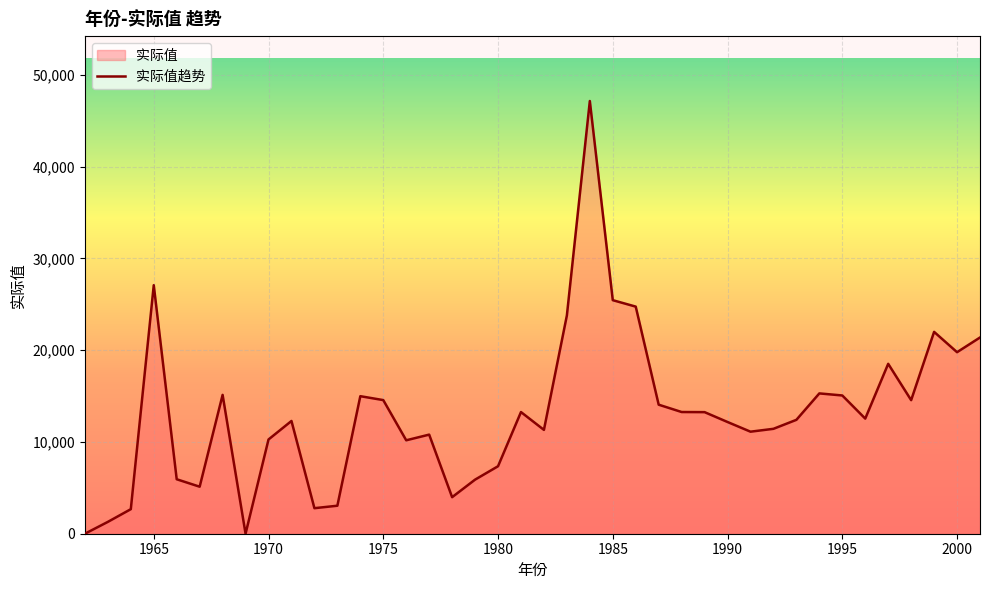

What is the greatest value displayed?

47160